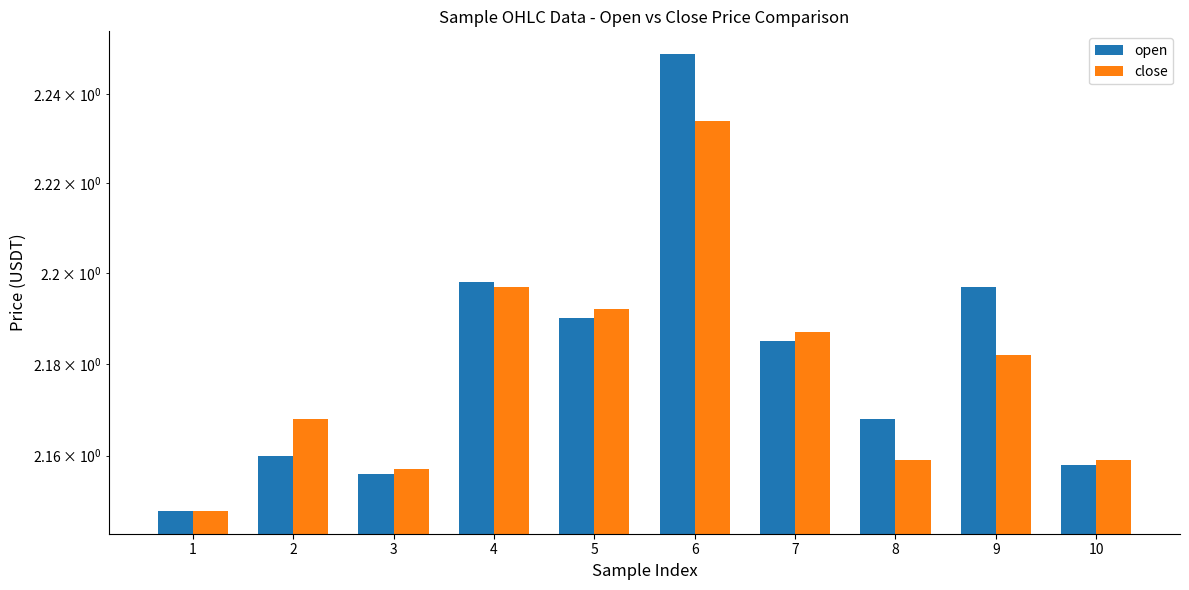

Is the value of open at 10 greater than the value of close at 1?

Yes